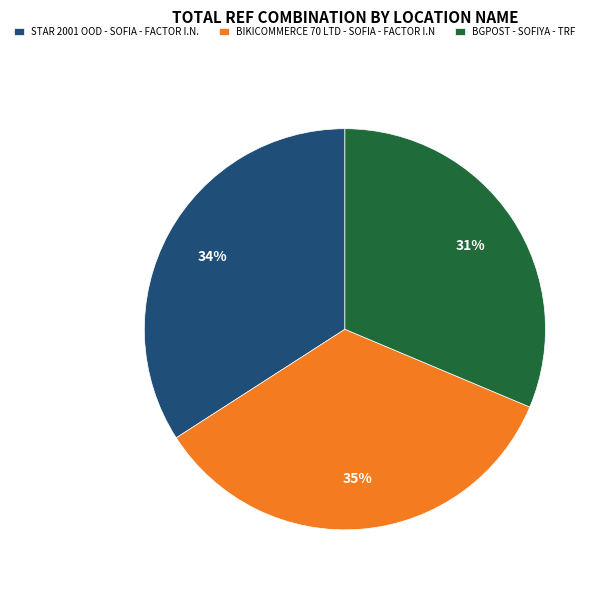

Does BGPOST - SOFIYA - TRF represent more than half of the total?

No